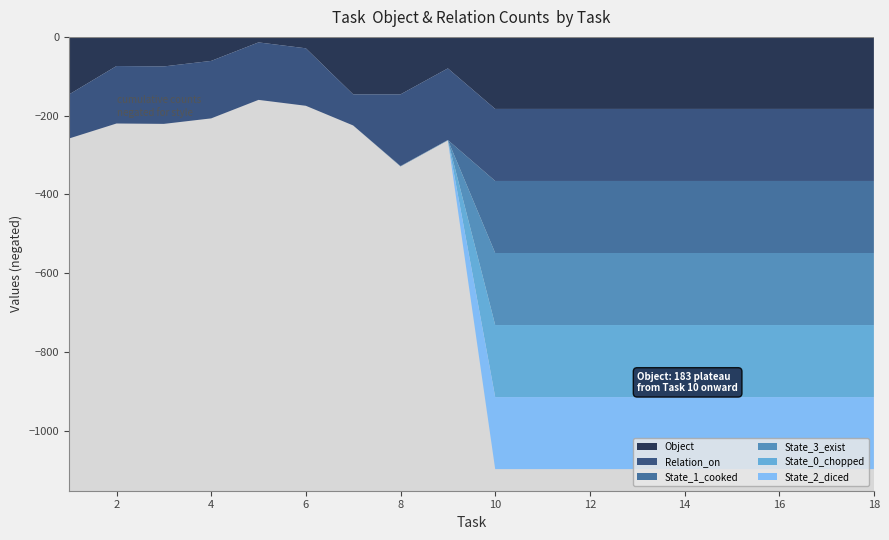

Reading right to left, what are all the values shown in this chart?

Object: 18=183	17=183	16=183	15=183	14=183	13=183	12=183	11=183	10=183	9=80	8=146	7=146	6=29	5=14	4=61	3=75	2=74	1=146
Relation_on: 18=183	17=183	16=183	15=183	14=183	13=183	12=183	11=183	10=183	9=182	8=182	7=79	6=146	5=146	4=146	3=146	2=146	1=112
State_1_cooked: 18=183	17=183	16=183	15=183	14=183	13=183	12=183	11=183	10=183	9=0	8=1	7=0	6=0	5=0	4=0	3=0	2=0	1=0
State_3_exist: 18=183	17=183	16=183	15=183	14=183	13=183	12=183	11=183	10=183	9=1	8=0	7=0	6=0	5=0	4=0	3=0	2=0	1=0
State_0_chopped: 18=183	17=183	16=183	15=183	14=183	13=183	12=183	11=183	10=183	9=0	8=0	7=0	6=0	5=0	4=0	3=0	2=0	1=0
State_2_diced: 18=183	17=183	16=183	15=183	14=183	13=183	12=183	11=183	10=183	9=0	8=0	7=0	6=0	5=0	4=0	3=0	2=0	1=0